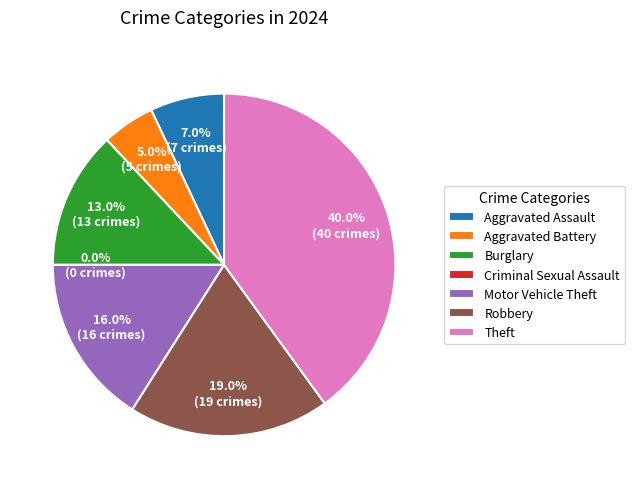

Is it true that Motor Vehicle Theft is 16% of the pie?

True